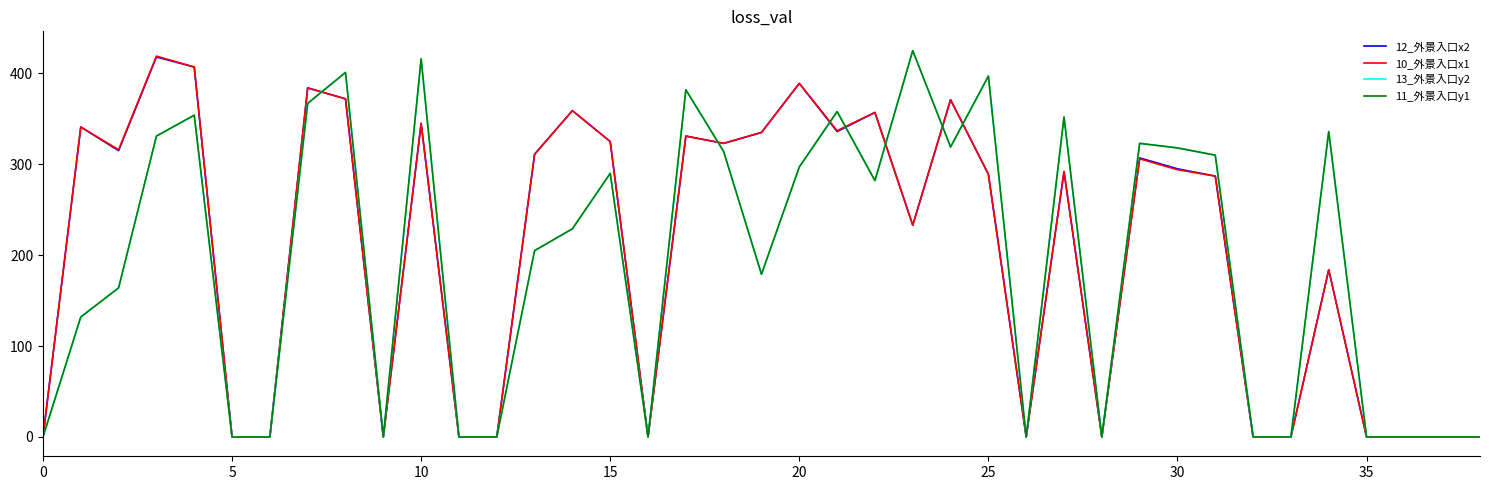

Does the chart have visible grid lines?

No